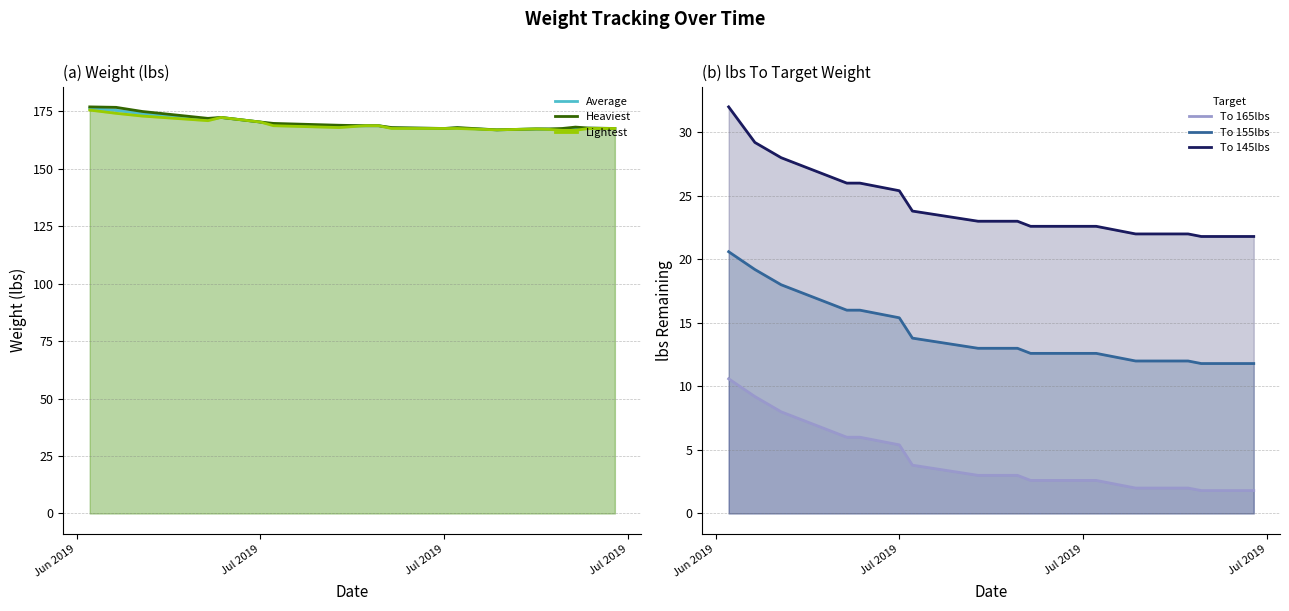

True or false: To 145lbs and Heaviest intersect in this chart.

False